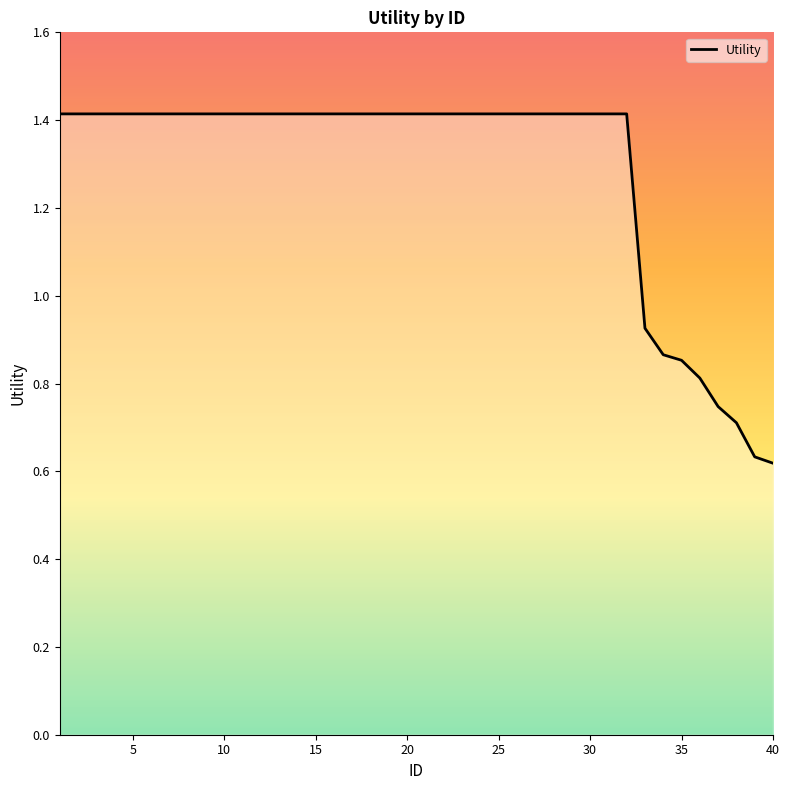

What is the difference between the maximum and minimum values?

0.8